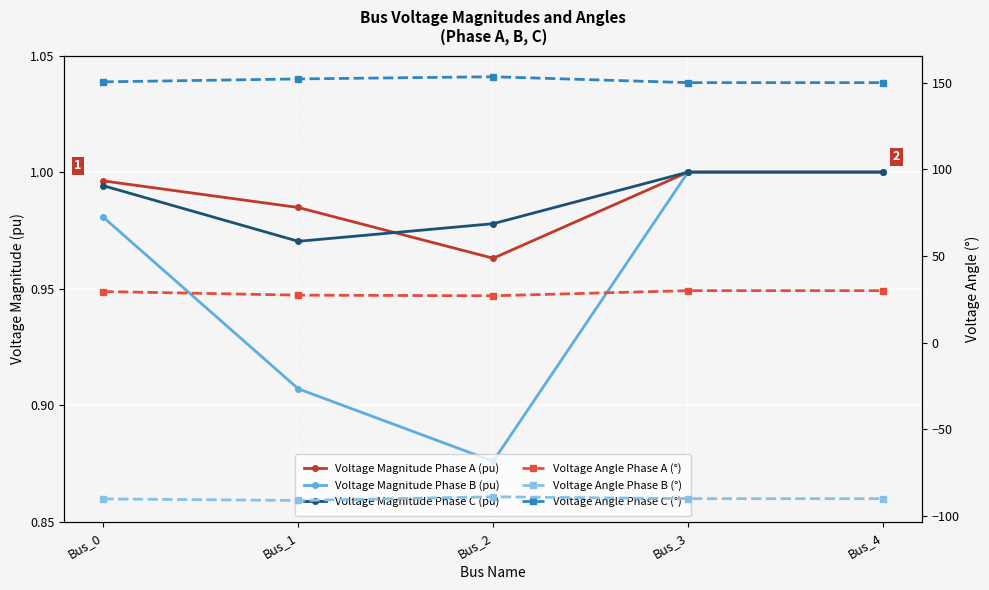

What is the value of the Voltage Magnitude Phase C (pu) point at the 1st from the left?

1.0